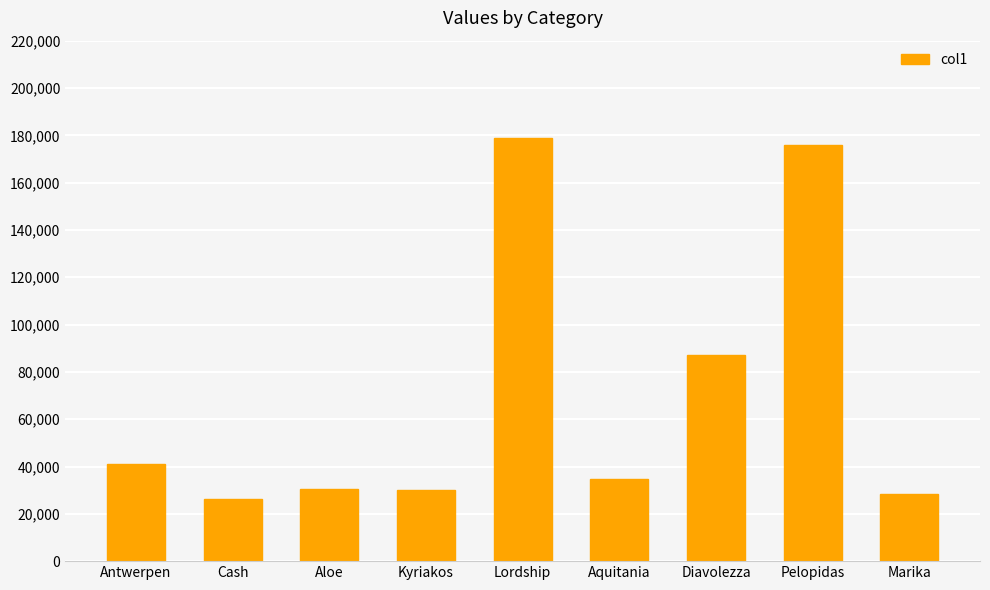

What is the sum of the values at Antwerpen and Aquitania?

75945